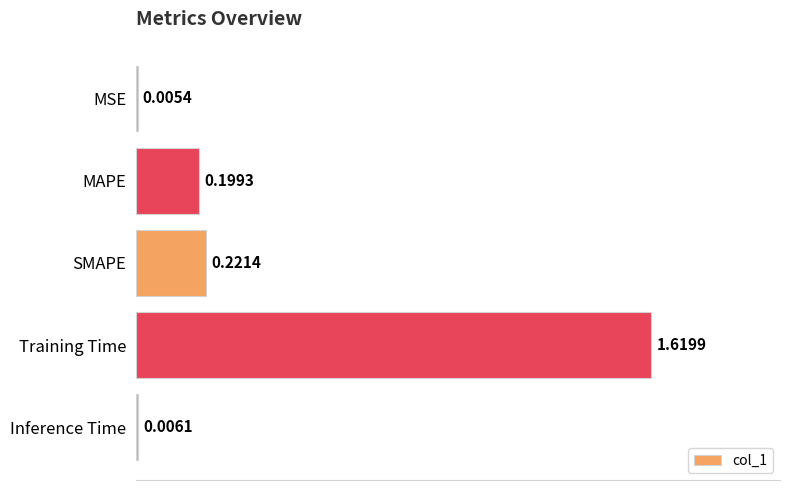

Which label corresponds to the largest value in the chart?

Training Time